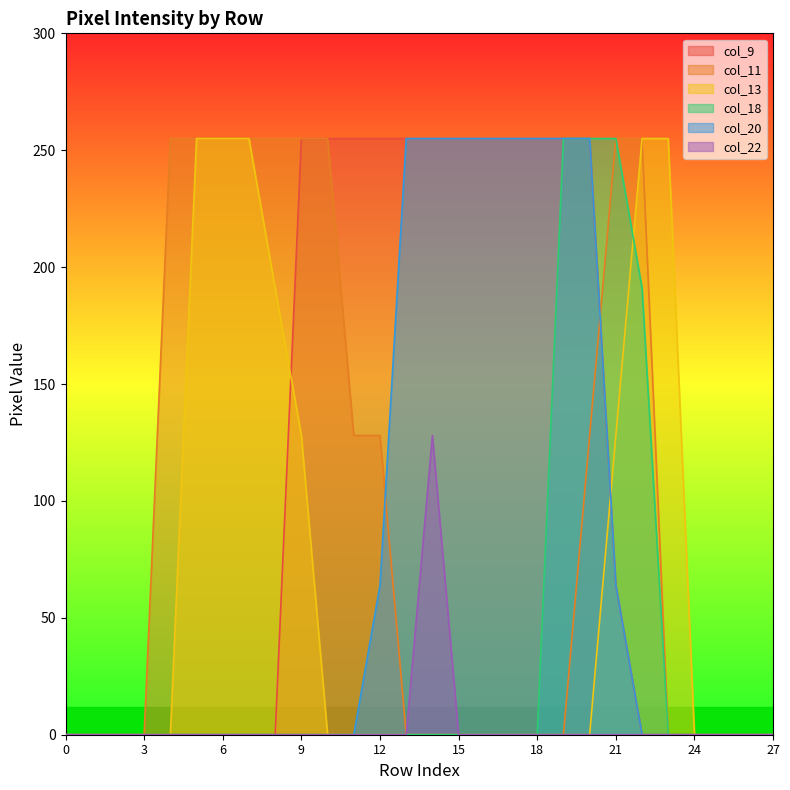

How many values in the col_22 series exceed 0?

1